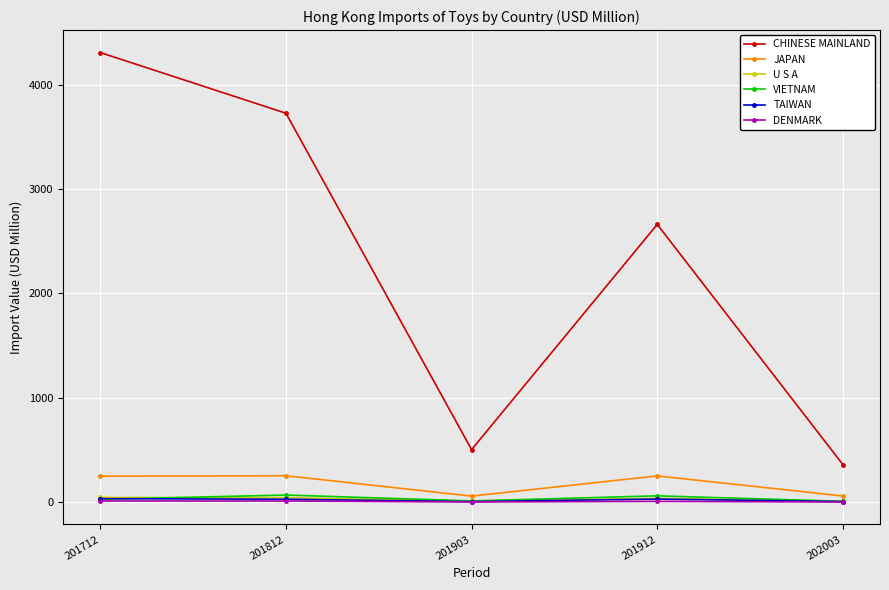

What is the difference between the highest and lowest values at 201903?

501.6